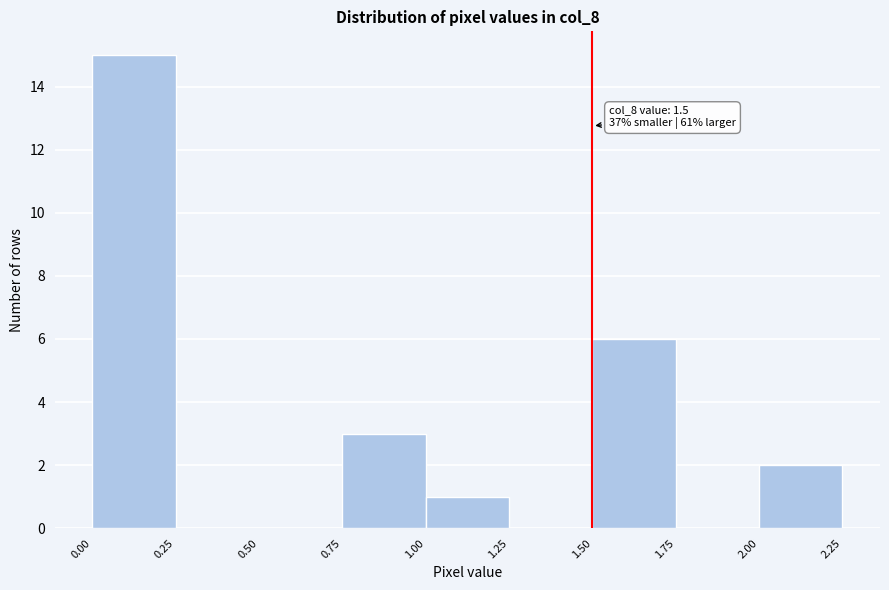

Which range on the x-axis has the tallest bar?

0.00 to 0.25